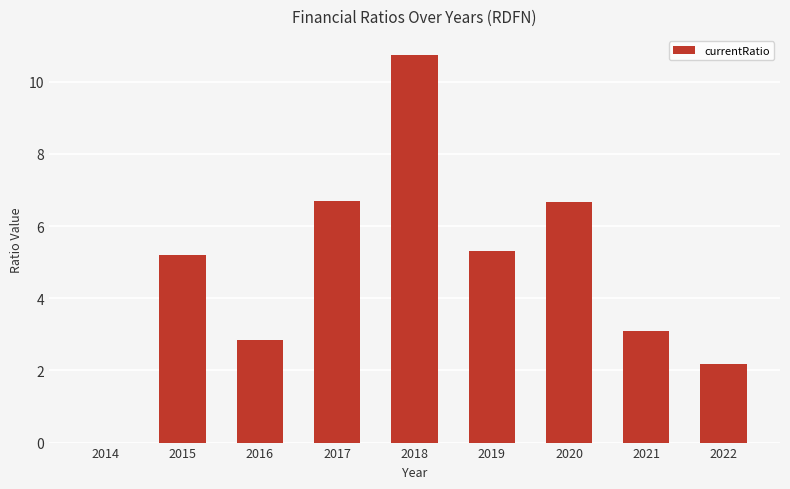

What is the sum of all values?

42.8